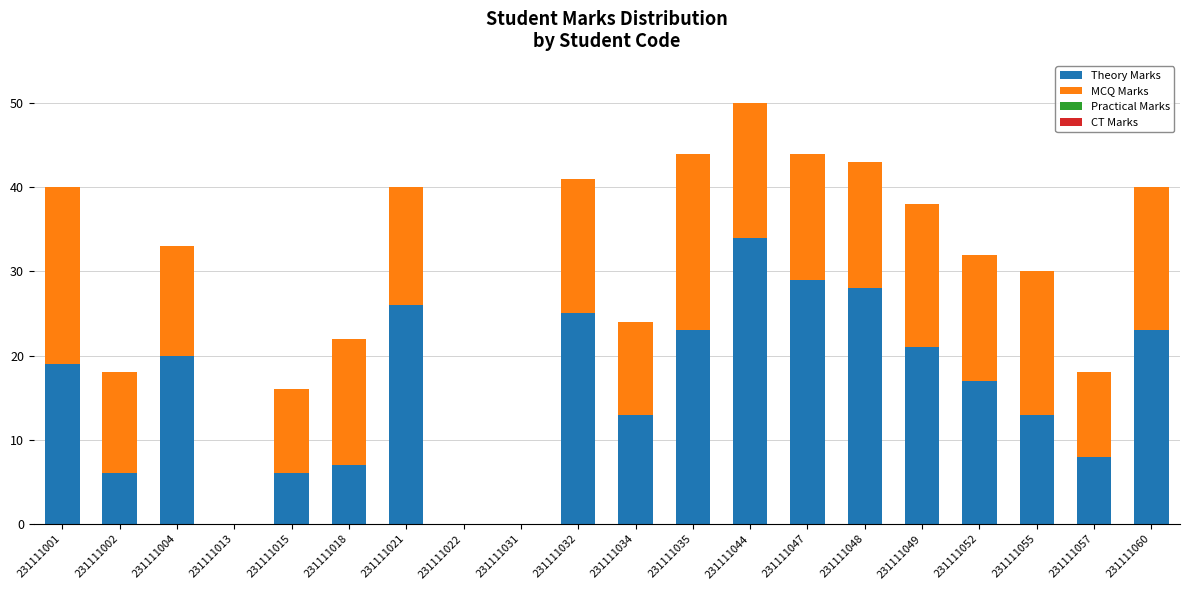

What is the total value across all series at 231111035?

44